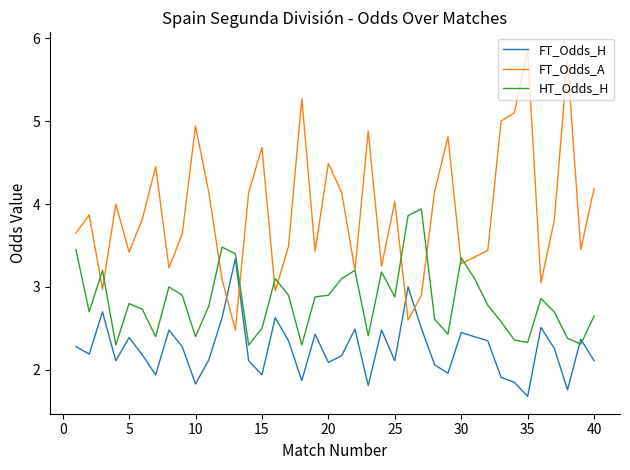

What is the greatest value displayed?

5.9